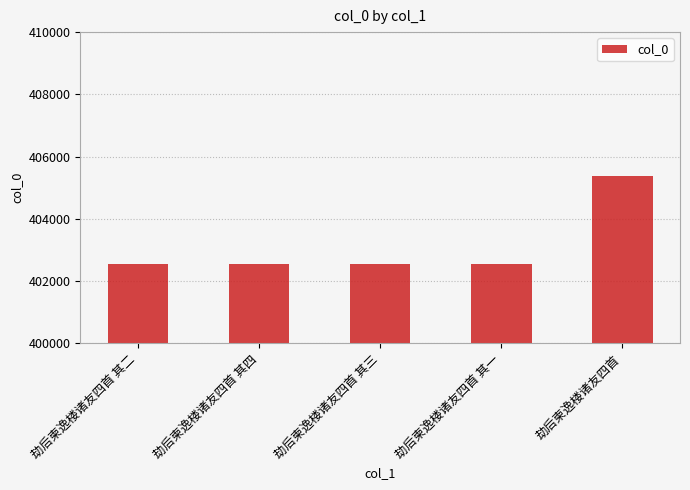

What is the ratio of the value at 劫后柬逸楼诸友四首 其二 to the value at 劫后柬逸楼诸友四首?

1.0